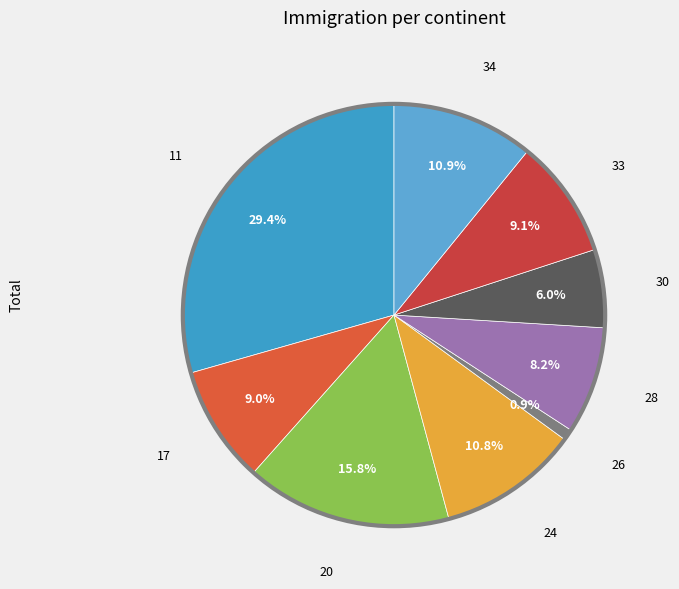

Which category has the biggest portion of the pie?

11